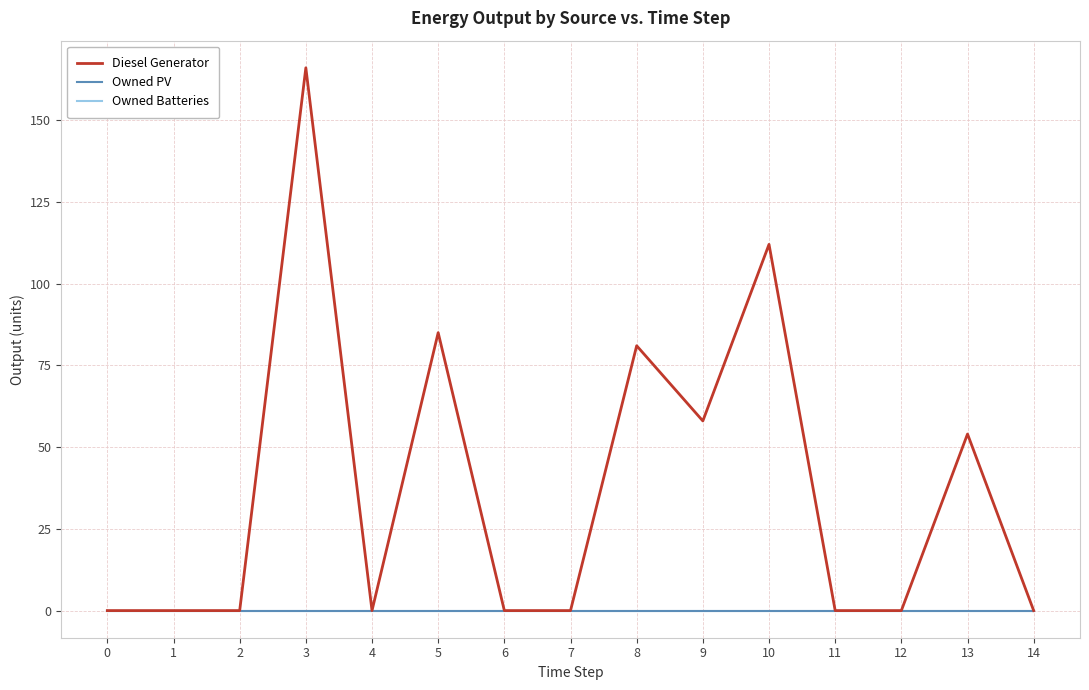

Does the chart have visible grid lines?

Yes